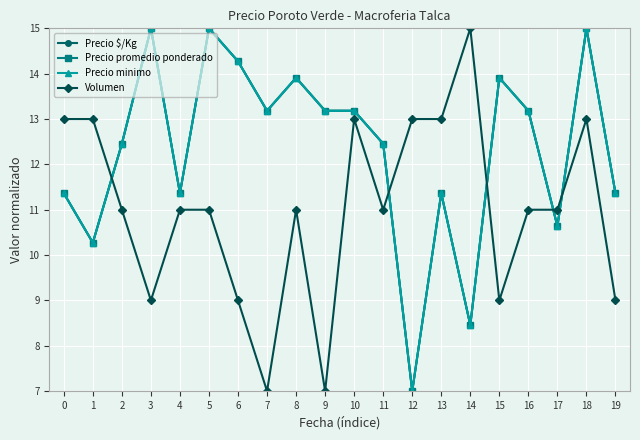

How many data points in Precio promedio ponderado are less than 13?

10